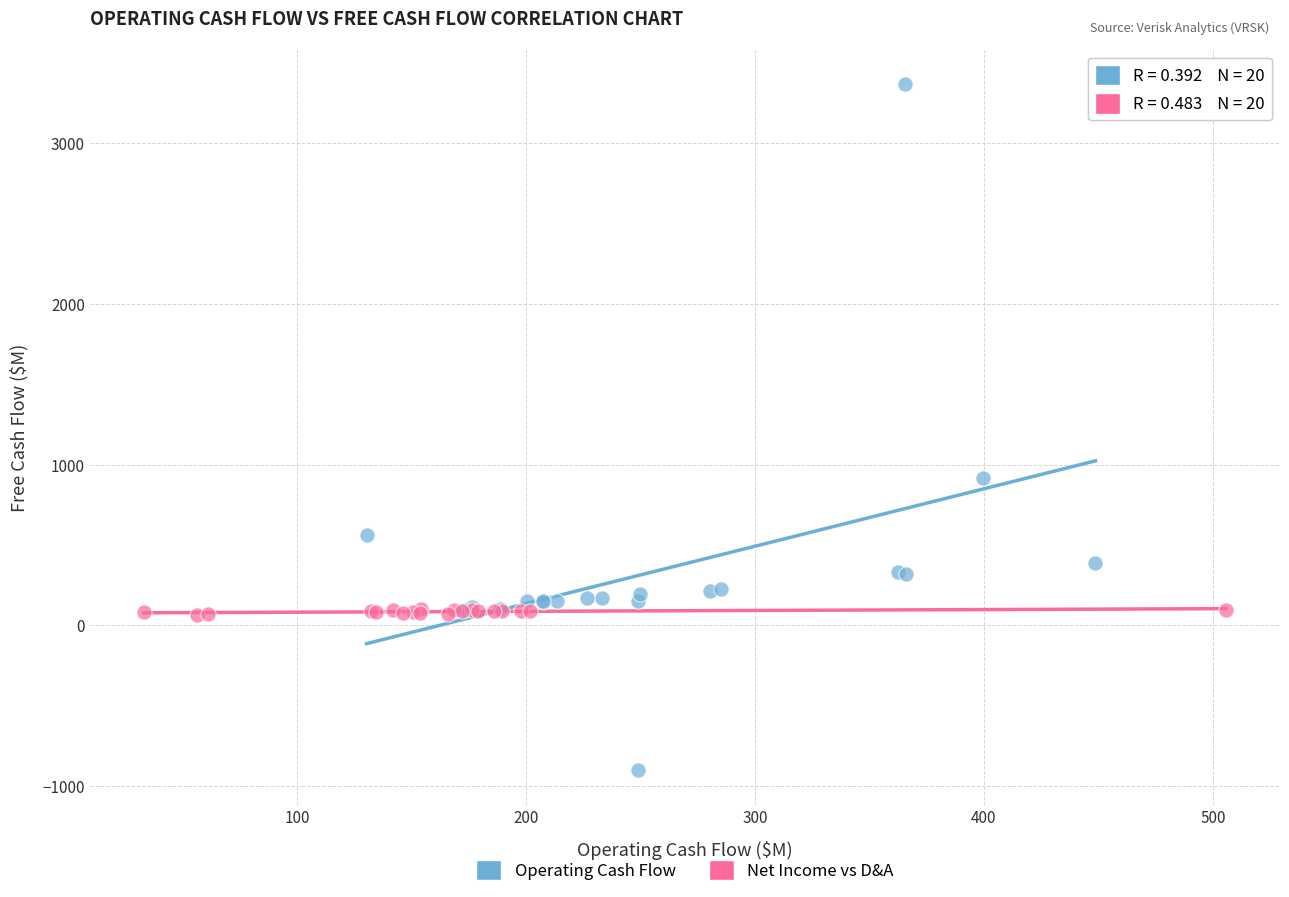

What are all the series names shown in the legend?

Operating Cash Flow, Net Income vs D&A